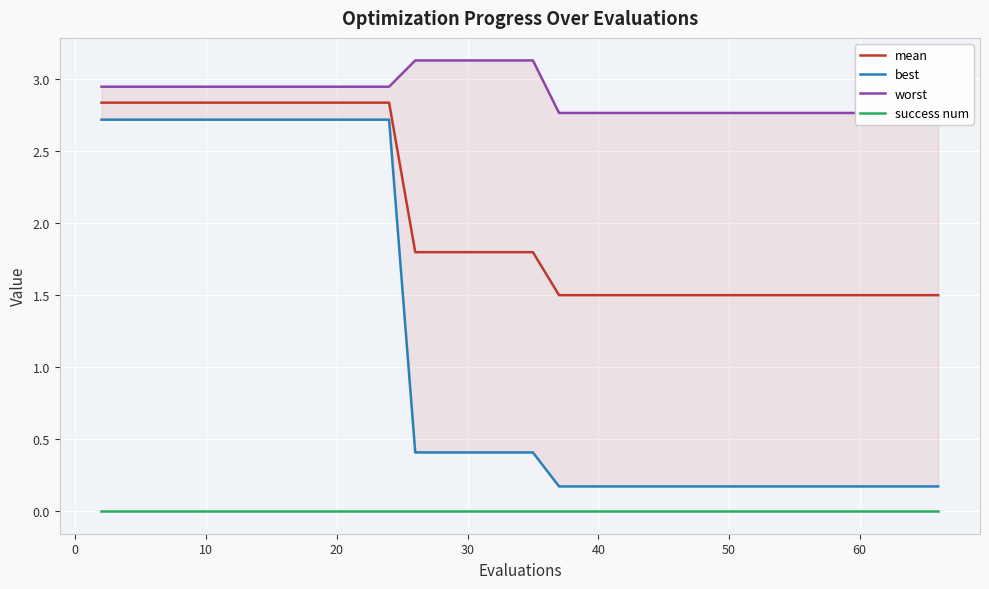

What is the maximum value shown in the chart?

3.1